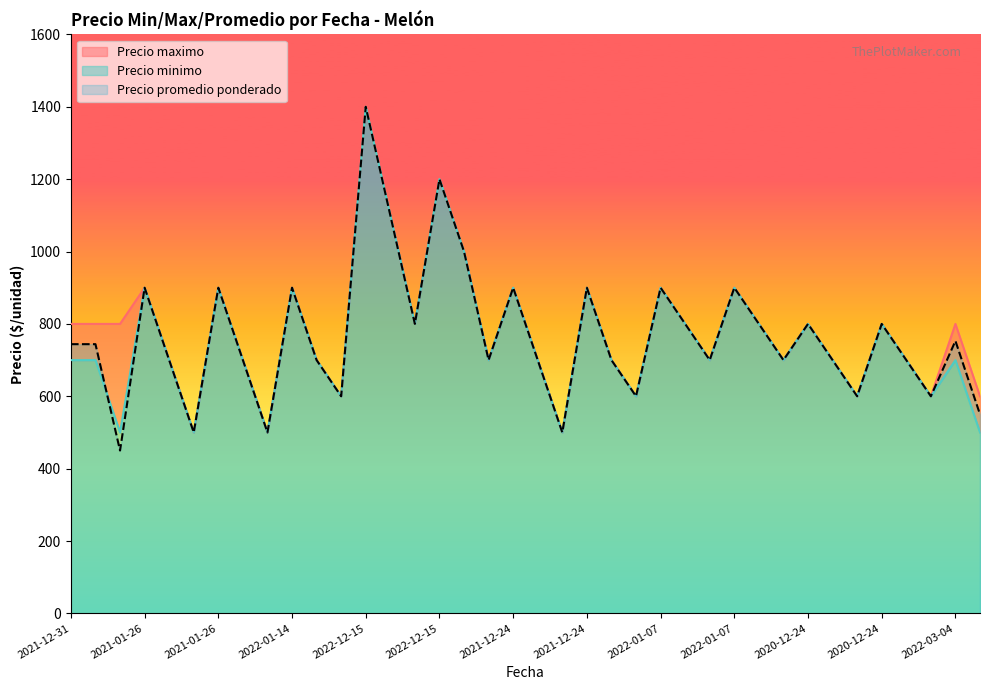

What is the greatest value displayed?

1400